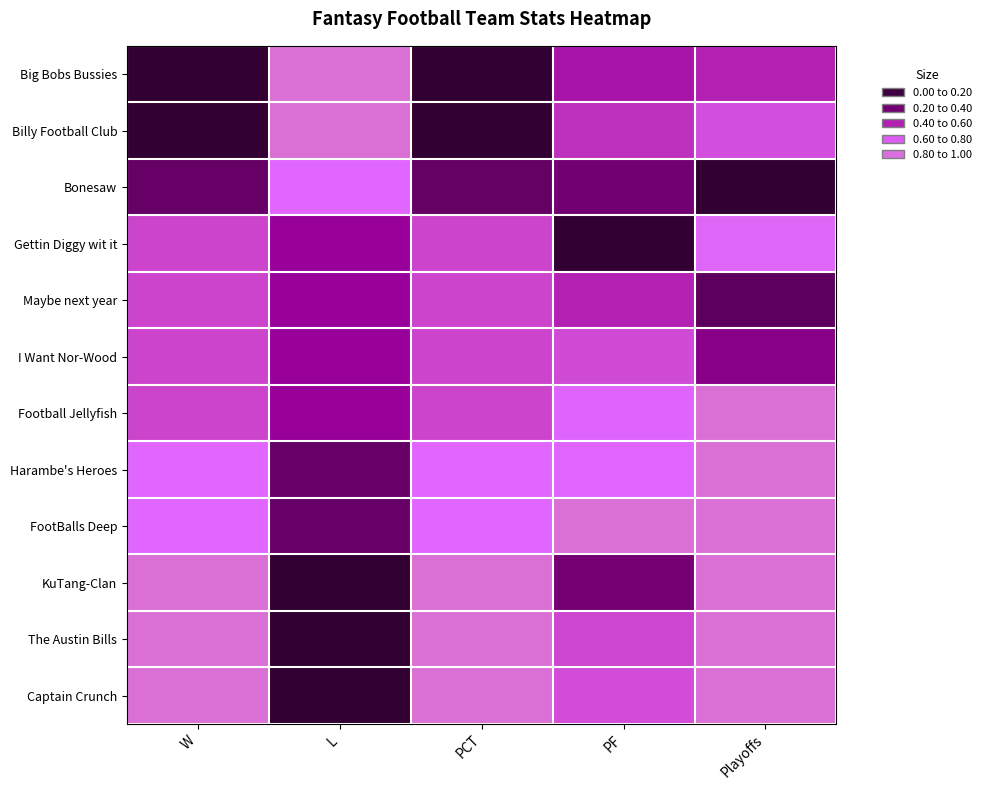

Rank the series by their maximum value, from lowest to highest.

Football Jellyfish, I Want Nor-Wood, Harambe's Heroes, FootBalls Deep, Maybe next year, Big Bobs Bussies, Billy Football Club, Bonesaw, Gettin Diggy wit it, KuTang-Clan, The Austin Bills, Captain Crunch